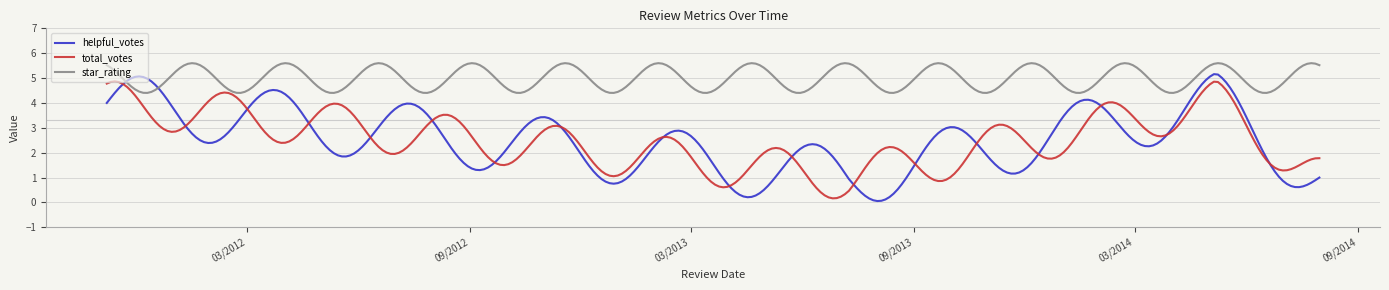

What is the difference between the maximum and minimum values in the total_votes series?

4.7